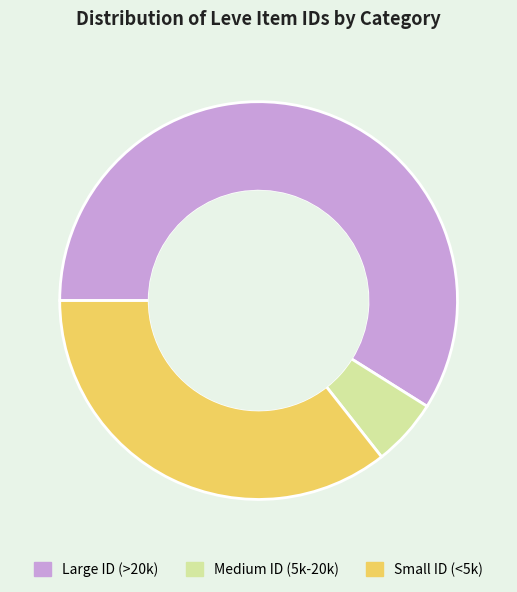

Is it true that Medium ID (5k-20k) is 14% of the pie?

False